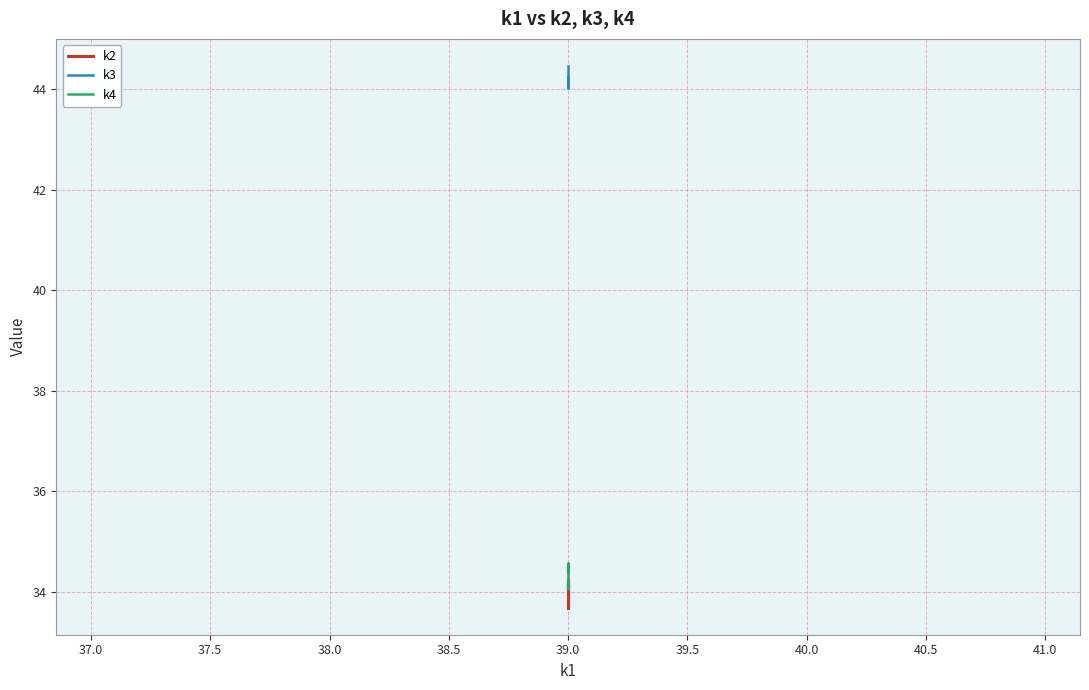

What is the sum of all k3 values?

883.2